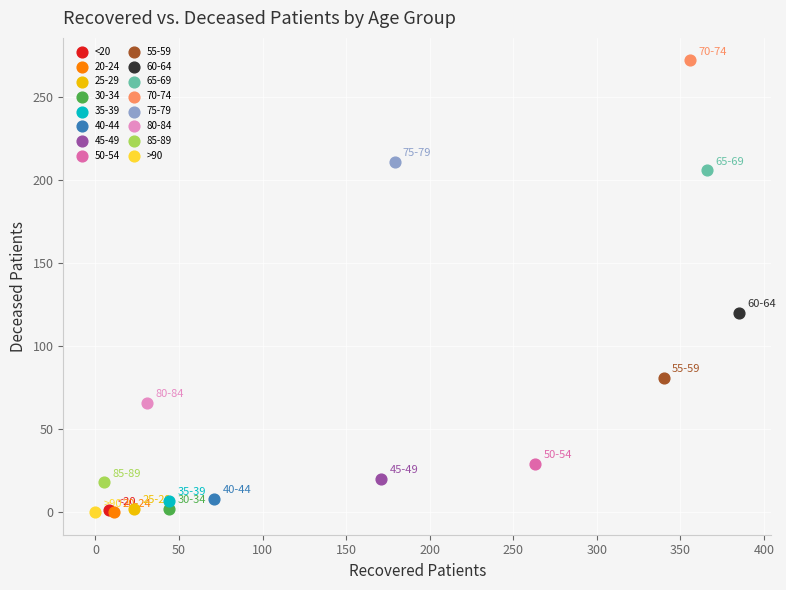

What are all the series names shown in the legend?

<20, 20-24, 25-29, 30-34, 35-39, 40-44, 45-49, 50-54, 55-59, 60-64, 65-69, 70-74, 75-79, 80-84, 85-89, >90